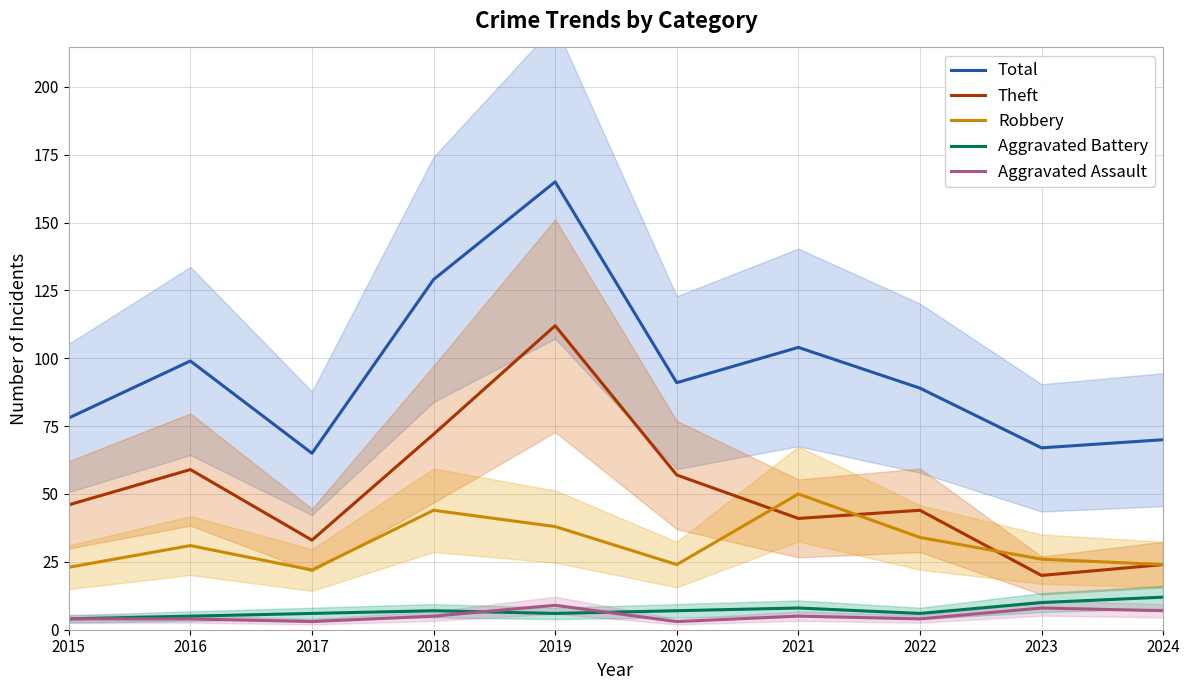

What is the greatest value displayed?

165